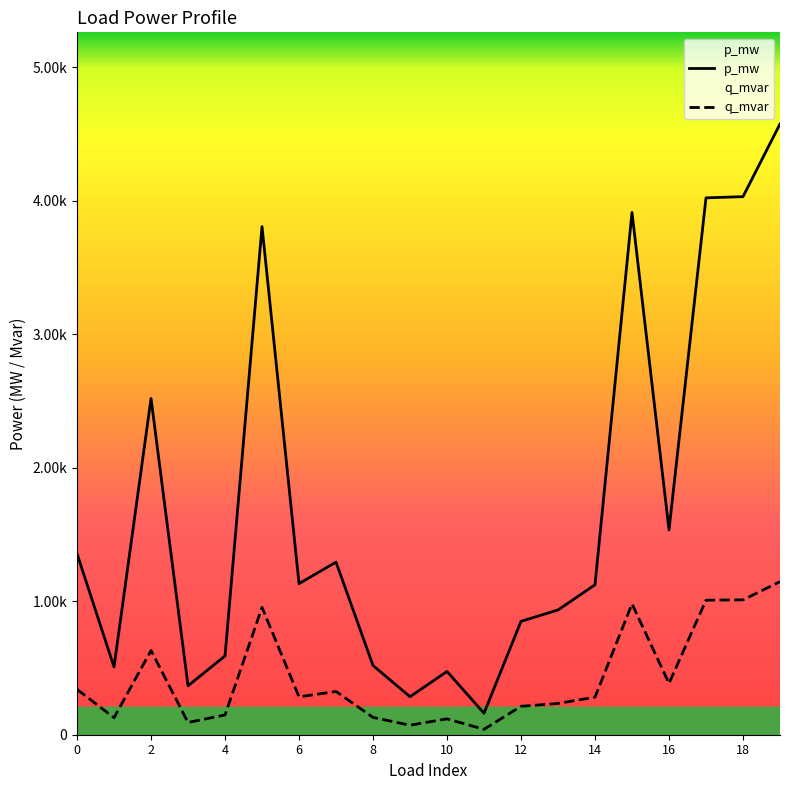

Is it true that q_mvar equals 0.0 at 13?

False